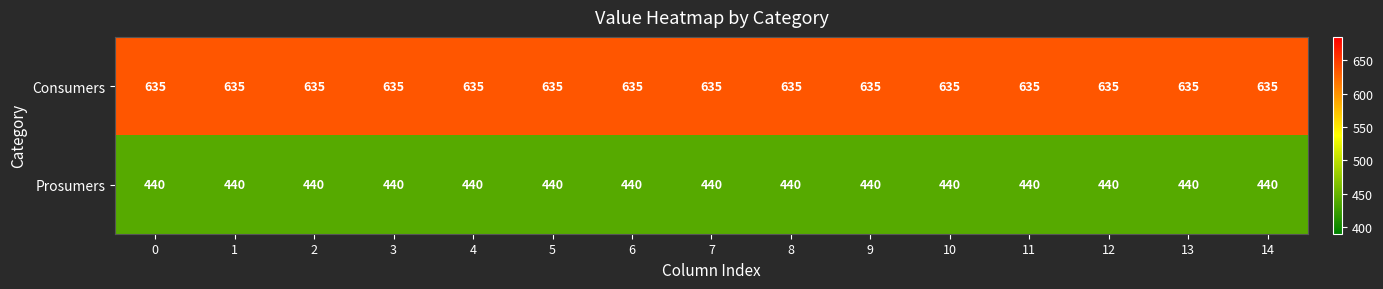

What is the minimum value shown in the chart?

440